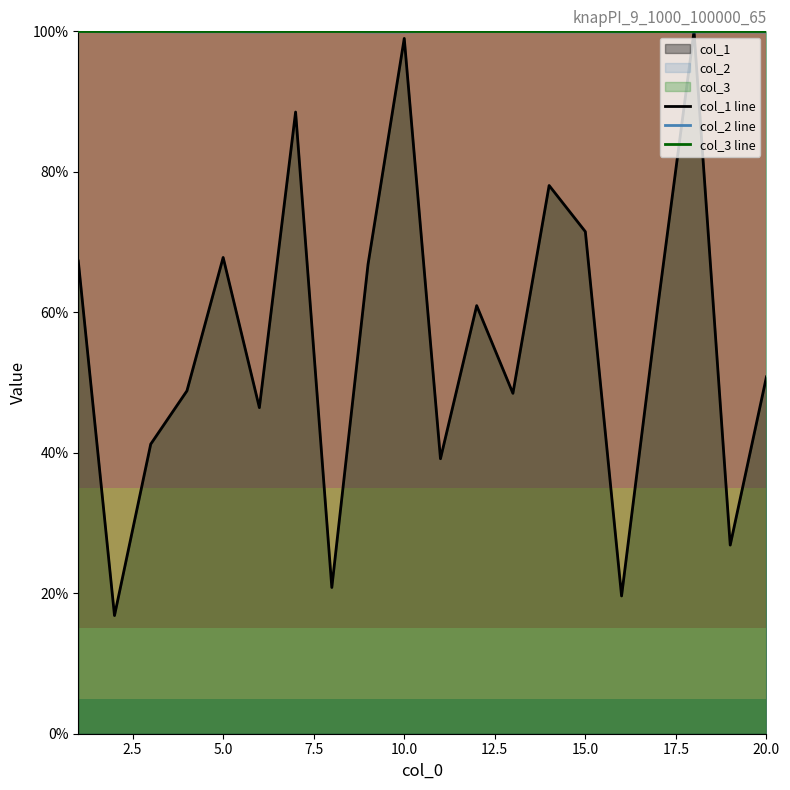

How many lines are shown in the chart?

3